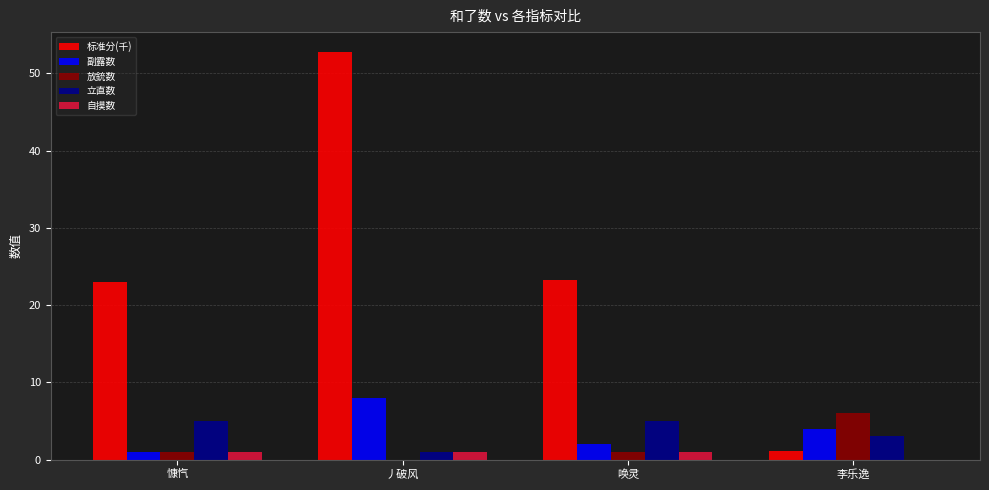

Are the bars grouped side by side (vs. stacked)?

Yes